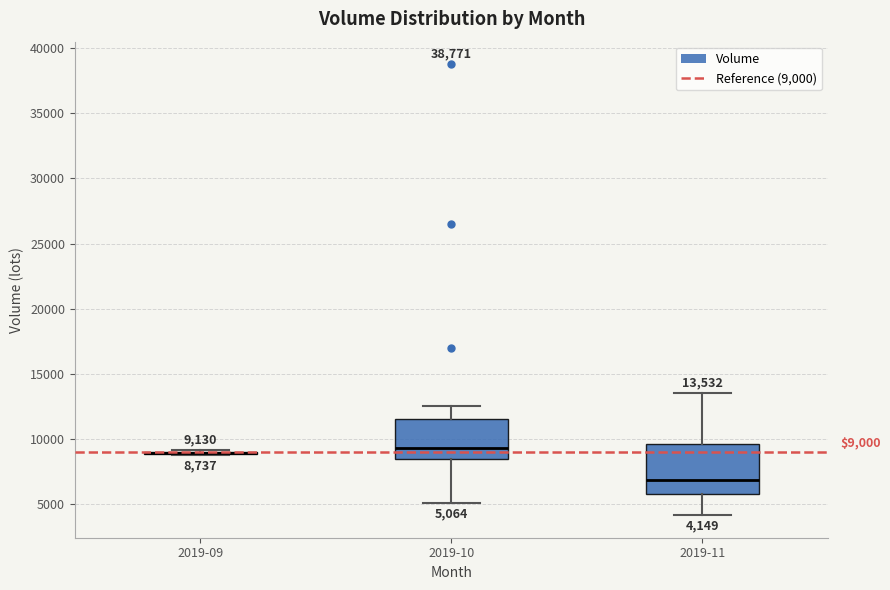

Which box is the tallest, from its lower edge to its upper edge?

2019-11